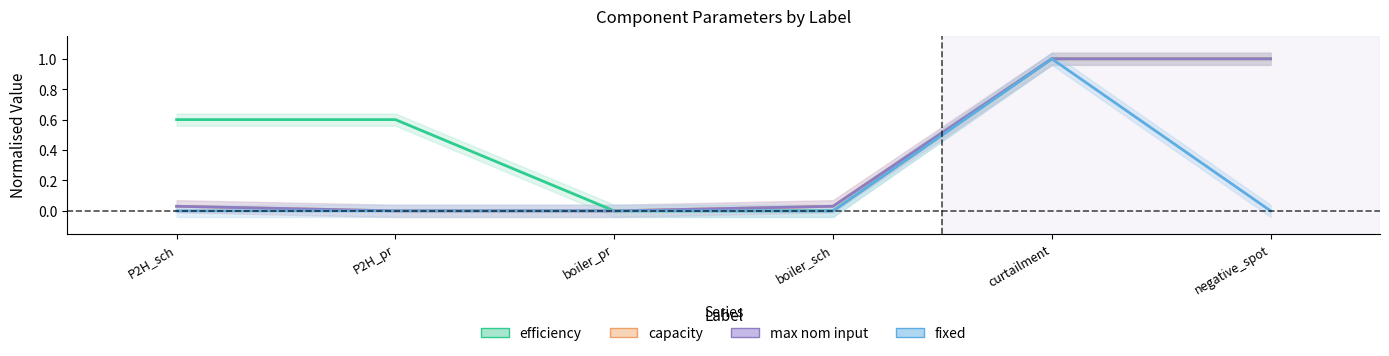

Count the number of categories in the chart.

6